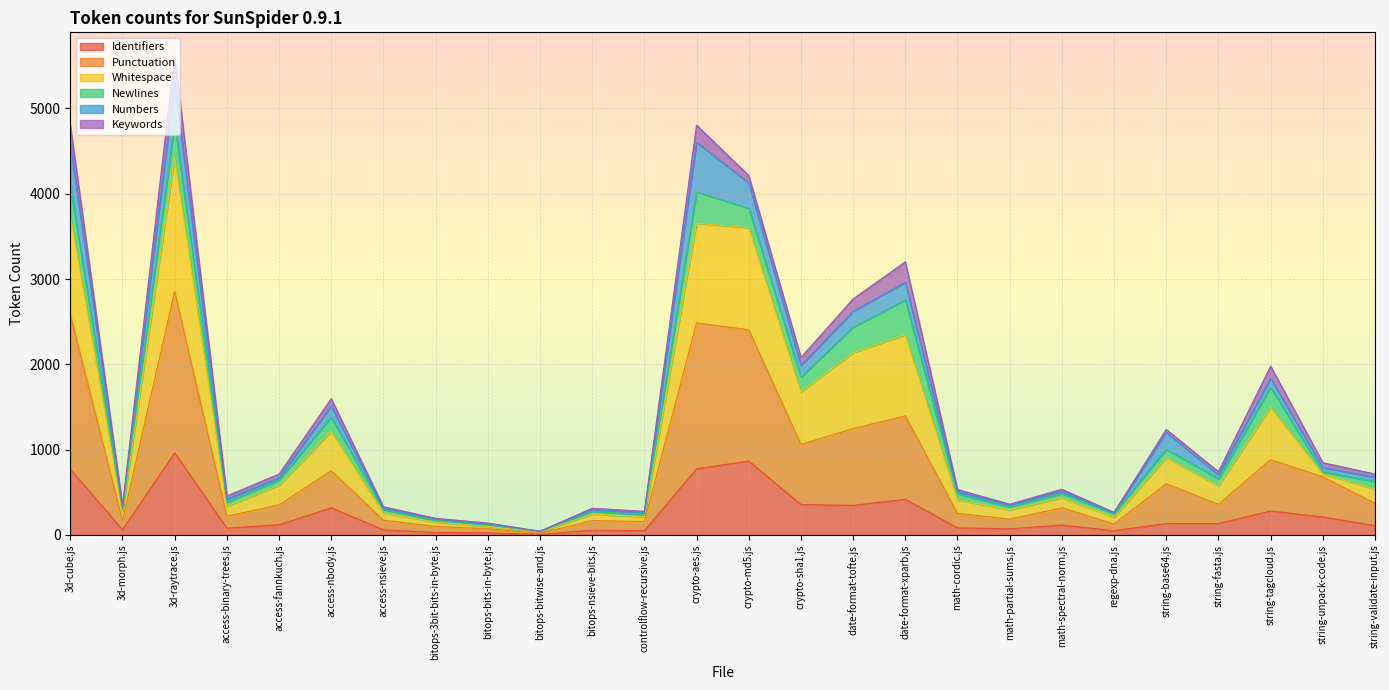

The value of Identifiers at string-validate-input.js is 69. True or false?

False